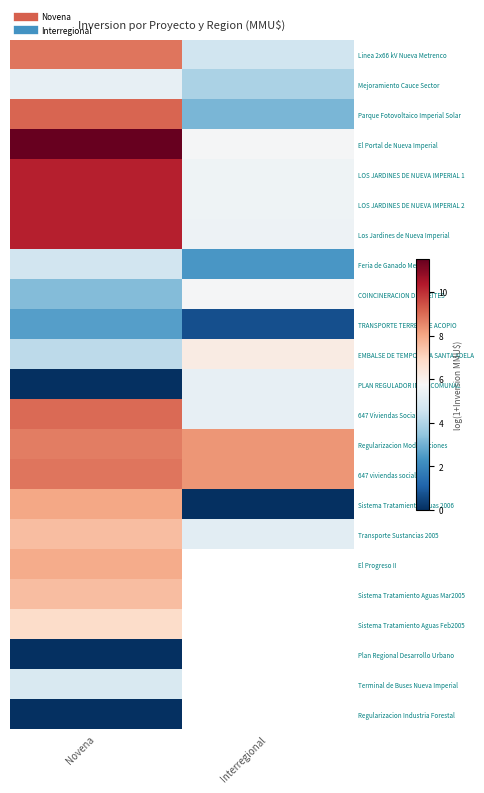

At how many categories does at least one series exceed 3?

2